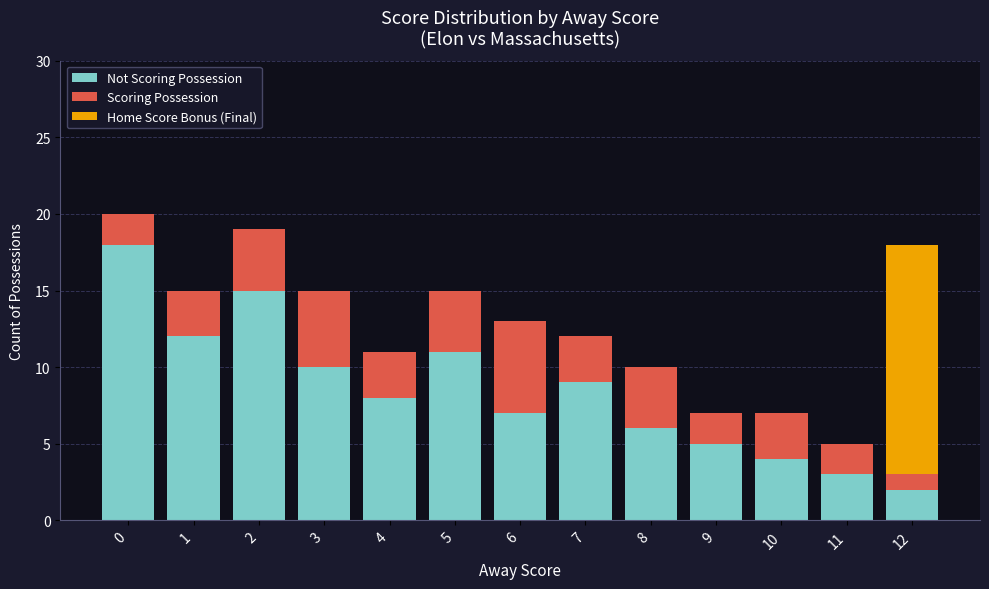

How many data points does each series have?

13